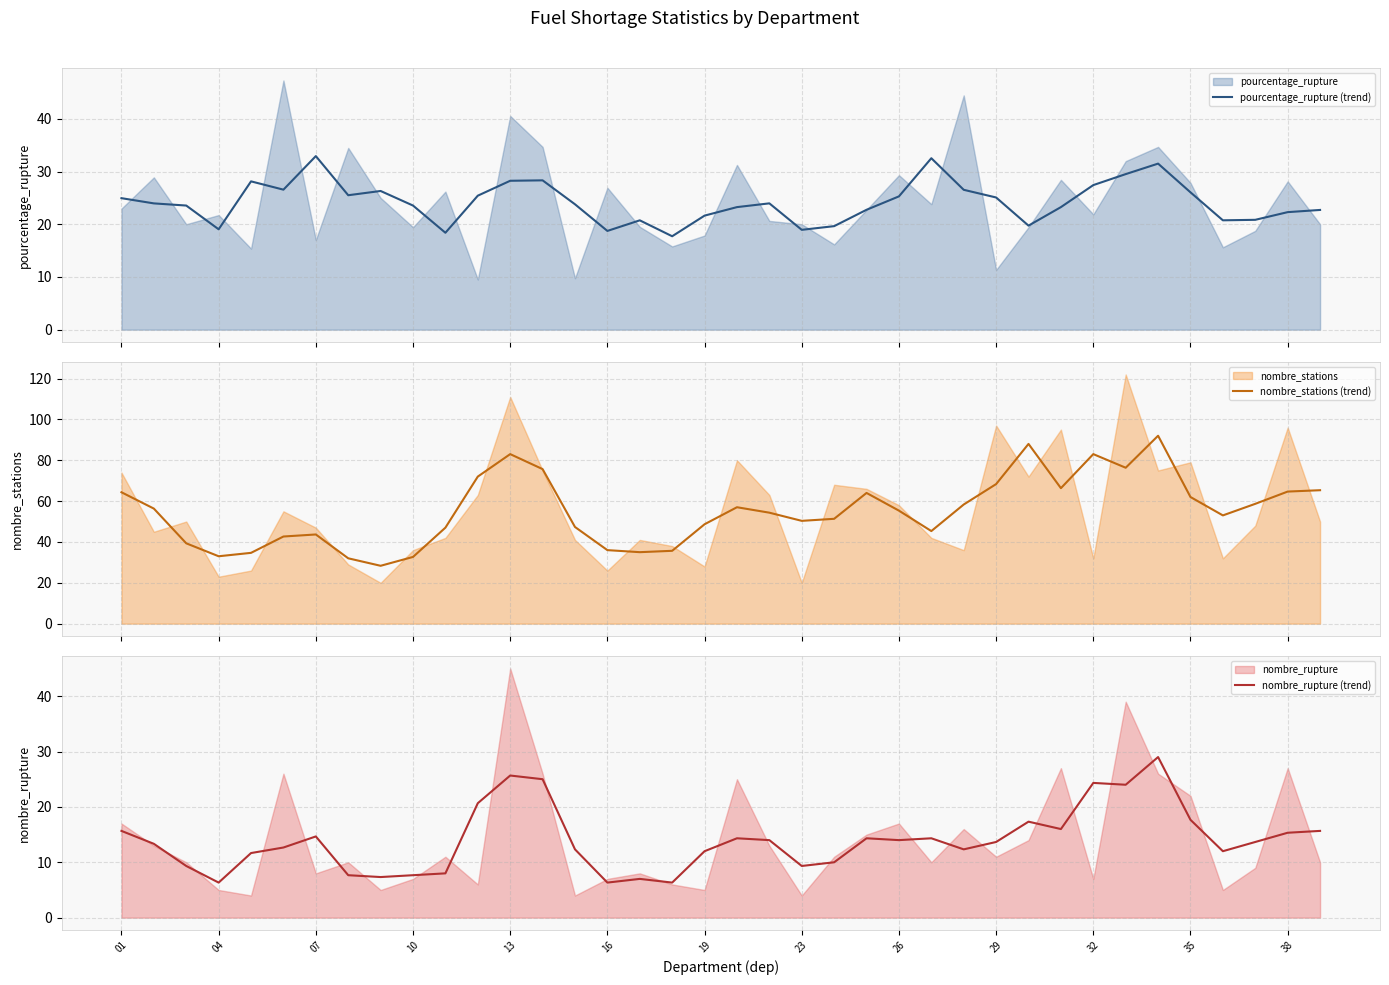

What is the lowest value of the pourcentage_rupture (trend) series?

17.7